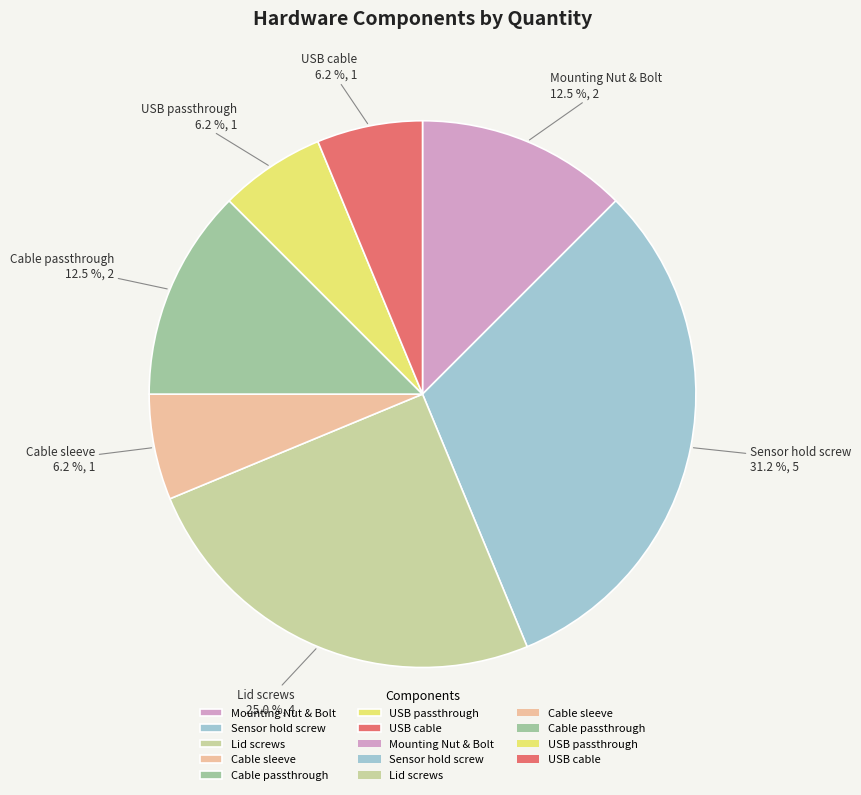

To the nearest percent, what is the average slice percentage?

14%